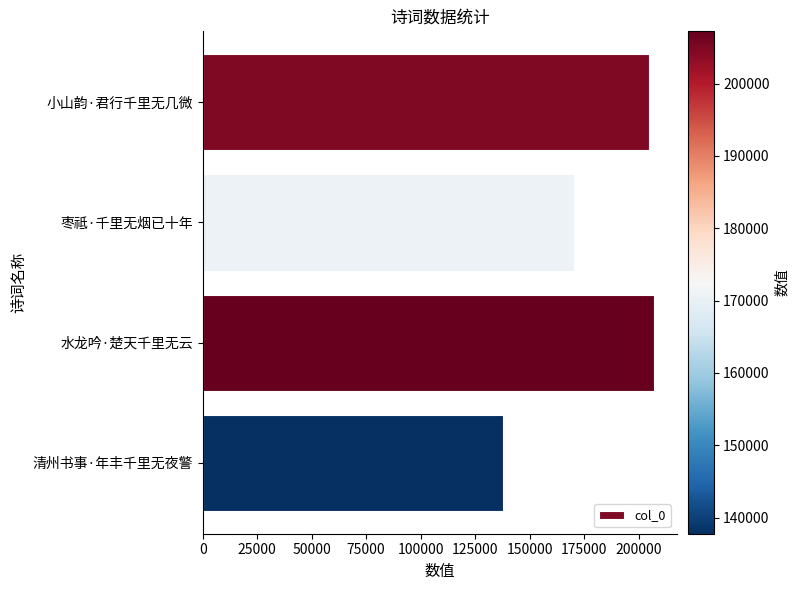

How many series are shown in this chart?

1